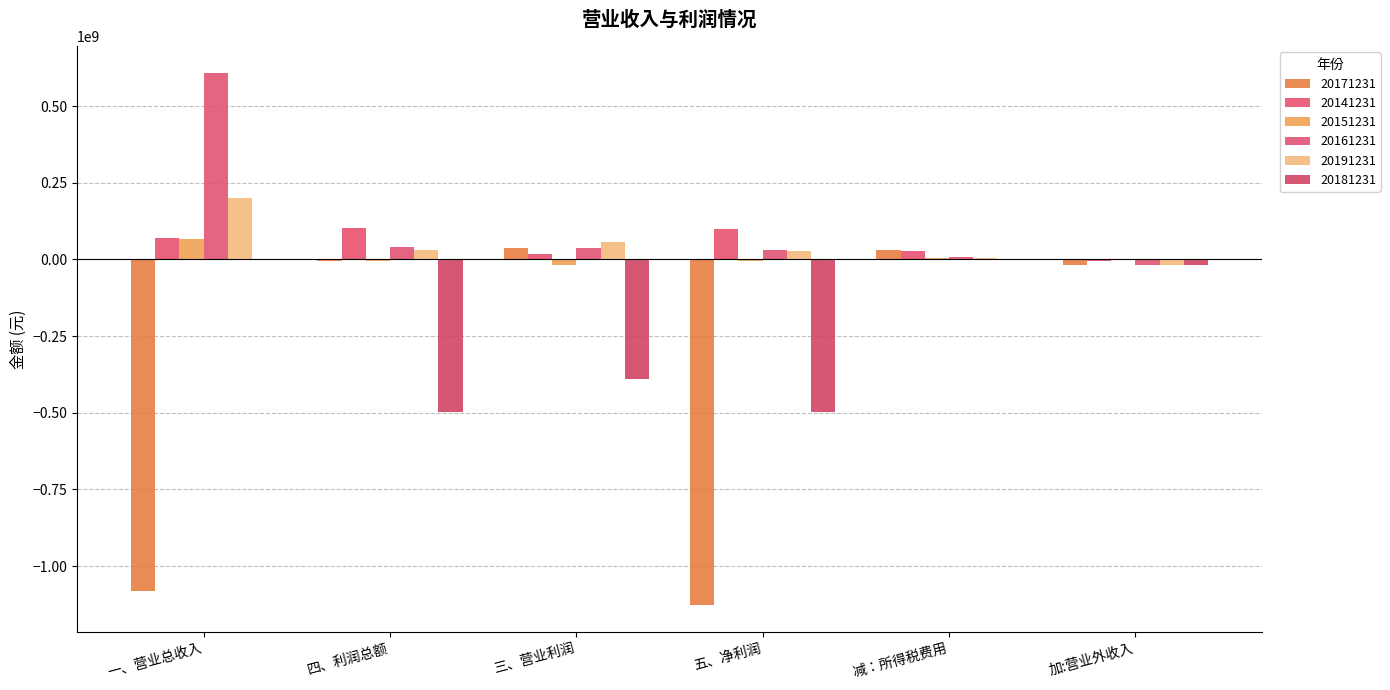

What is the sum of all 20151231 values?

42566990.9